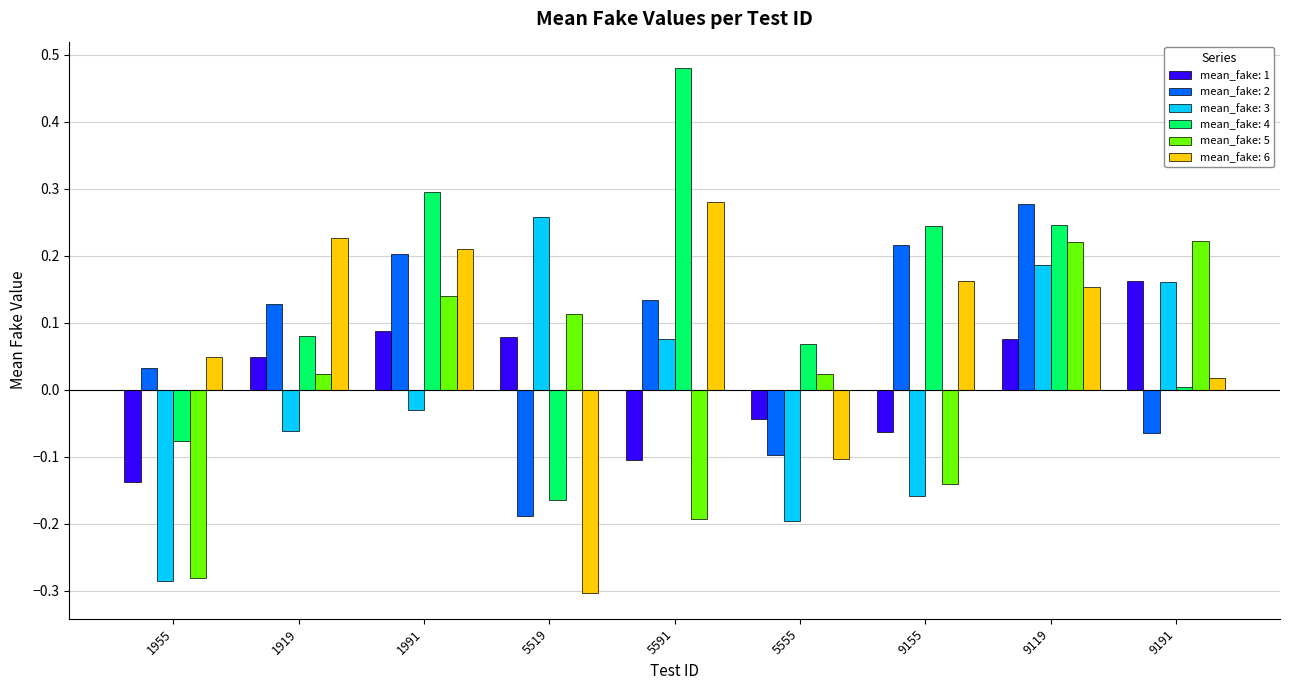

How many values in the mean_fake: 6 series exceed 0?

7